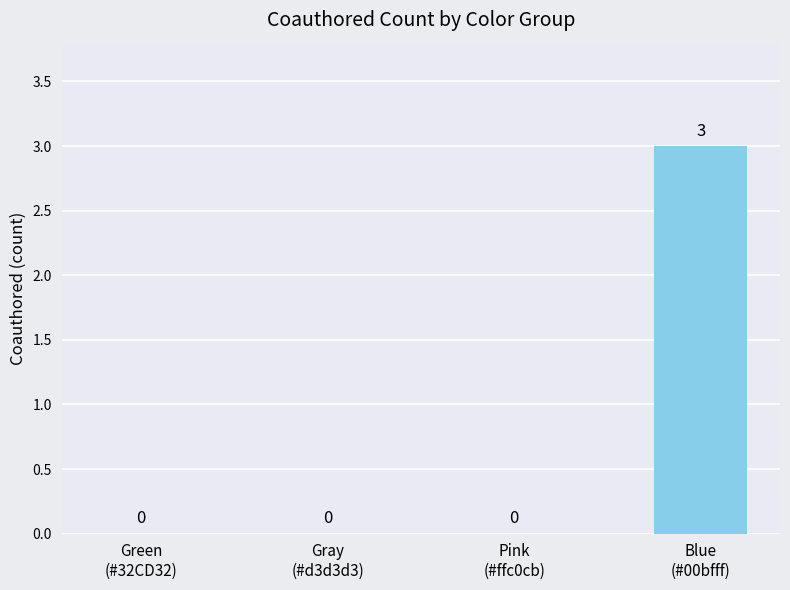

Are the bars grouped side by side (vs. stacked)?

No